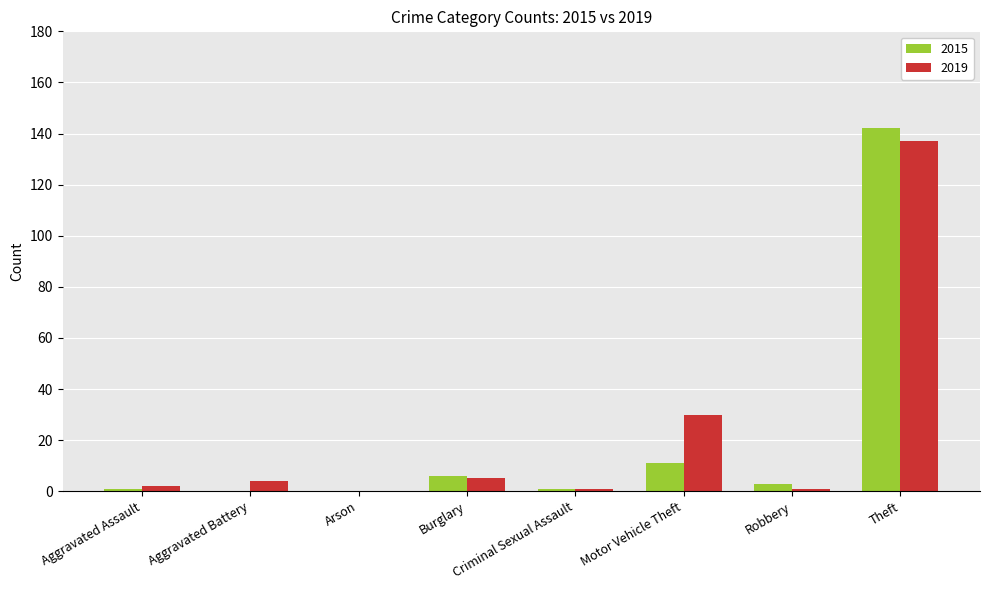

What are all the series names shown in the legend?

2015, 2019